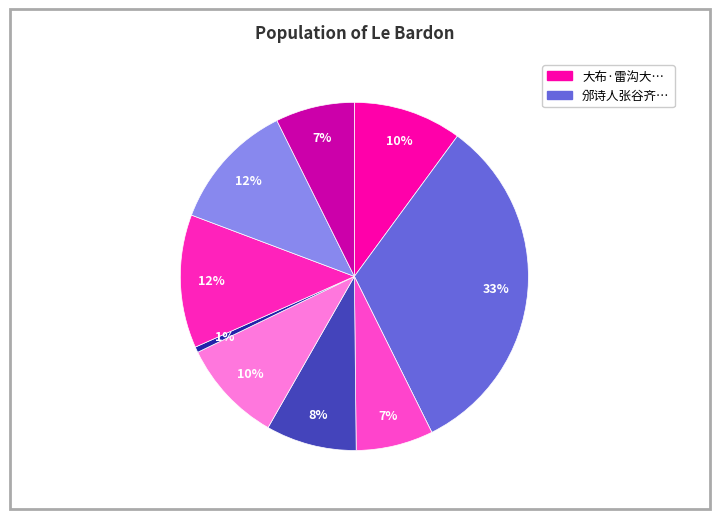

To the nearest percent, what is the average slice percentage?

11%